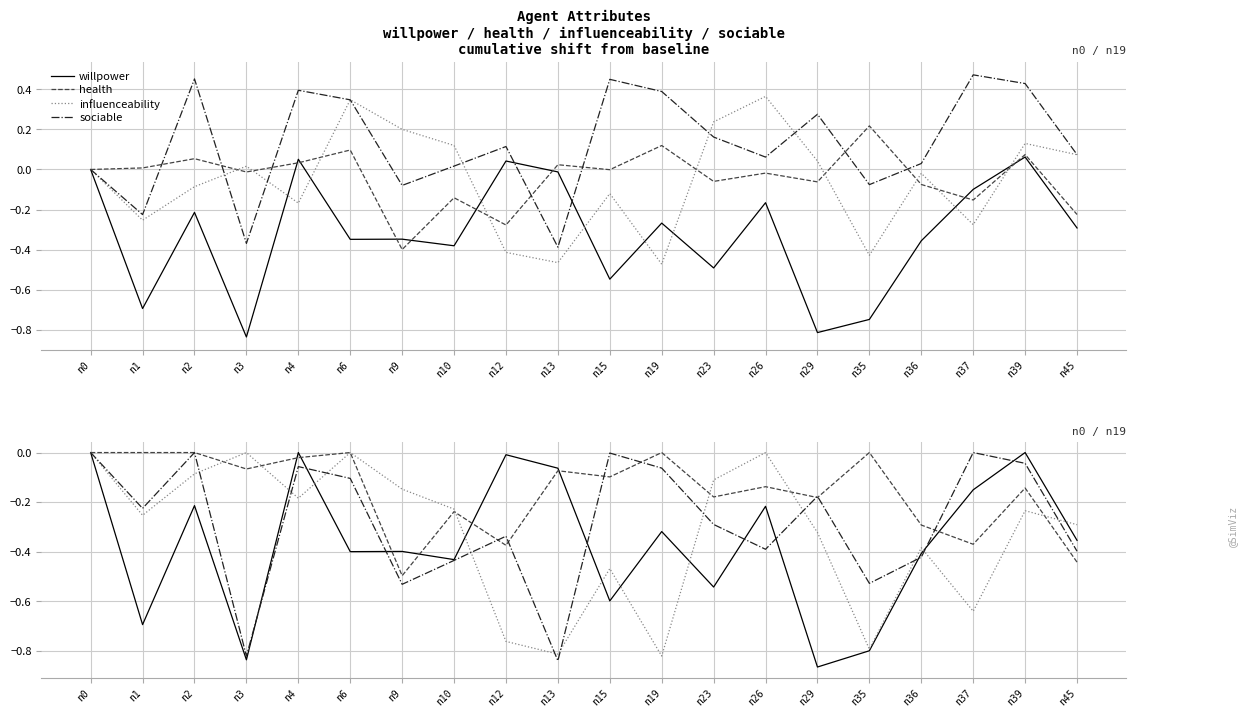

How many lines are shown in the chart?

4